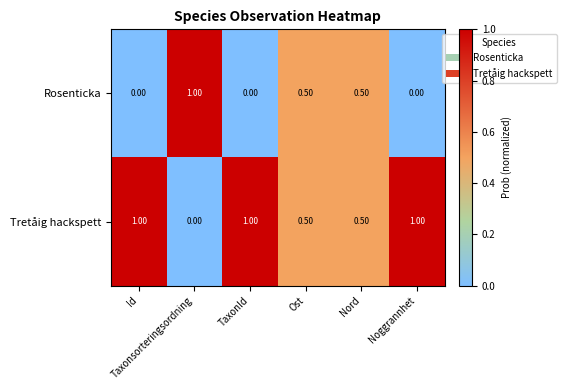

At how many categories does at least one series exceed 0?

6